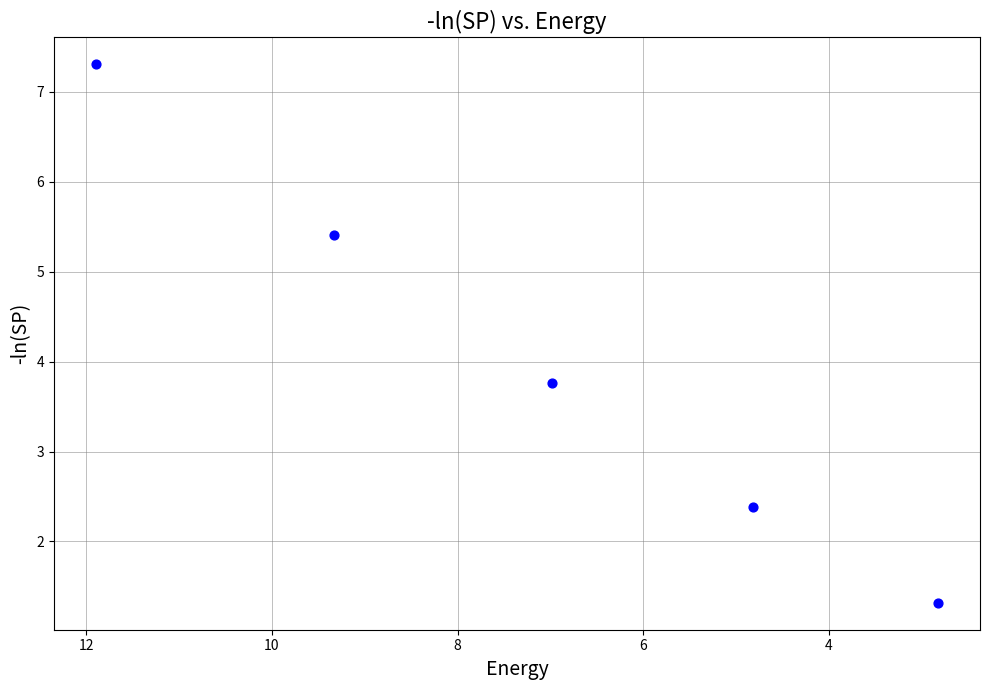

What is the average Y value?

4.0